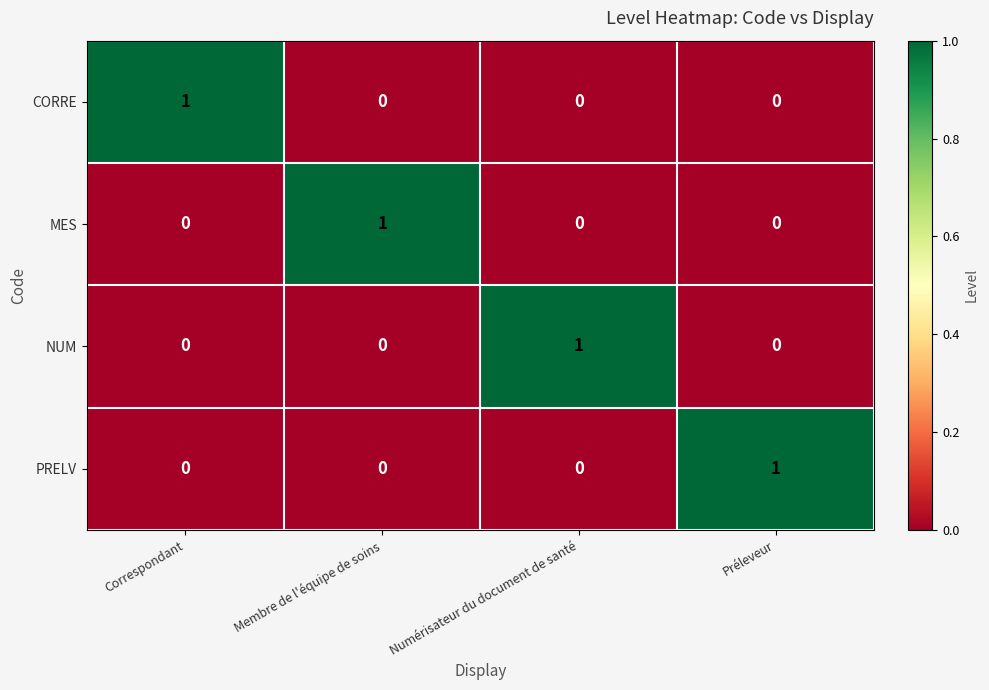

How many categories are shown in the chart?

4